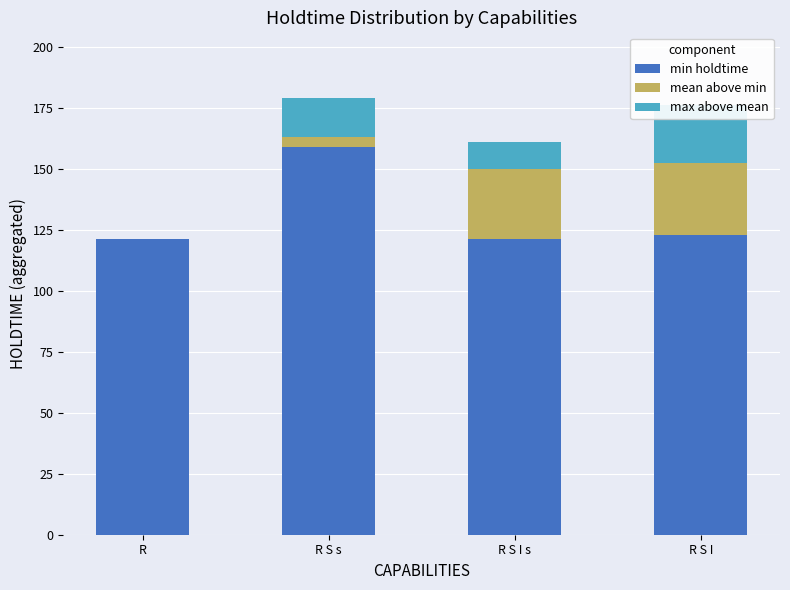

What is the difference between the min holdtime values at R S I and R S I s?

2.0